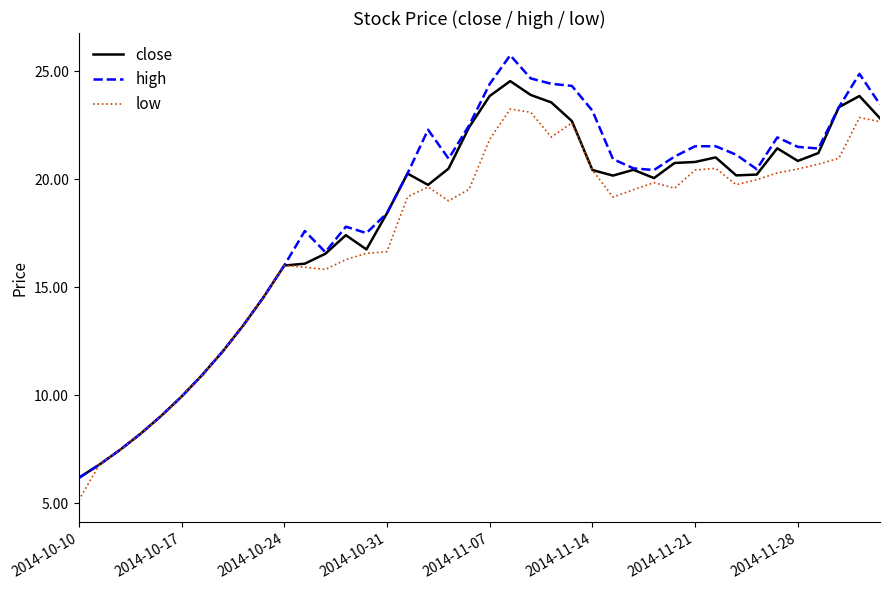

Rank the series by their maximum value, from lowest to highest.

low, close, high